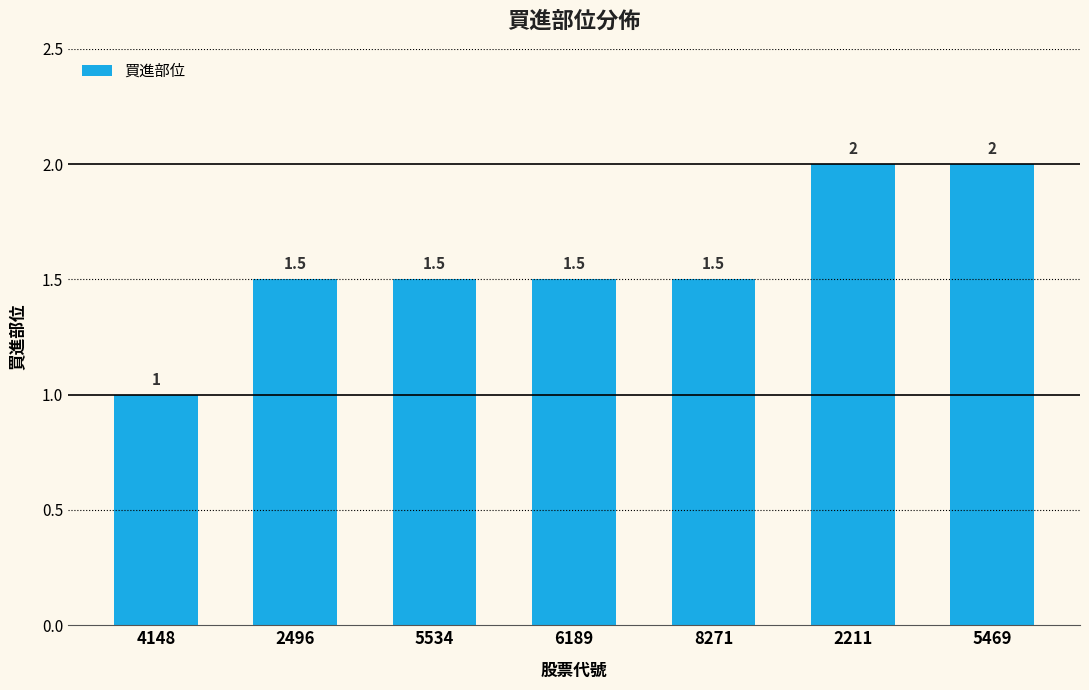

The chart shows a value of 1.5 at 8271. True or false?

True